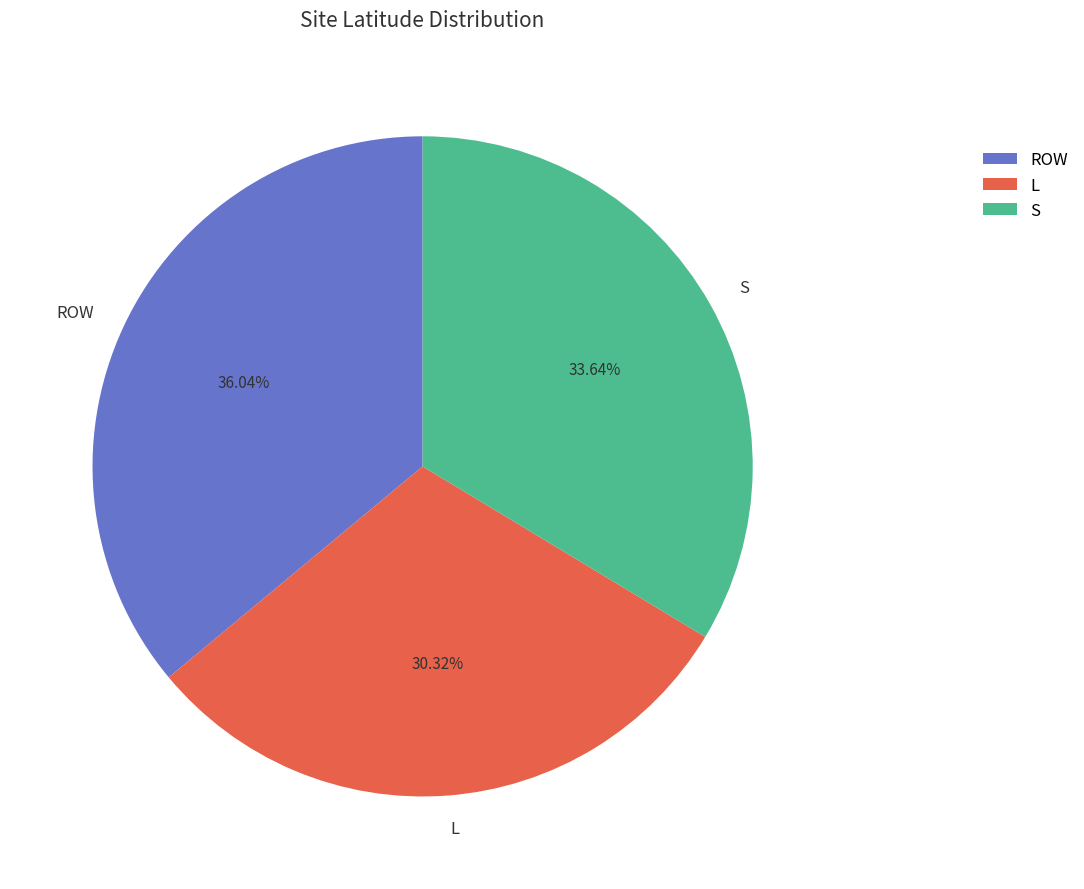

To the nearest percent, what is the average slice percentage?

33%